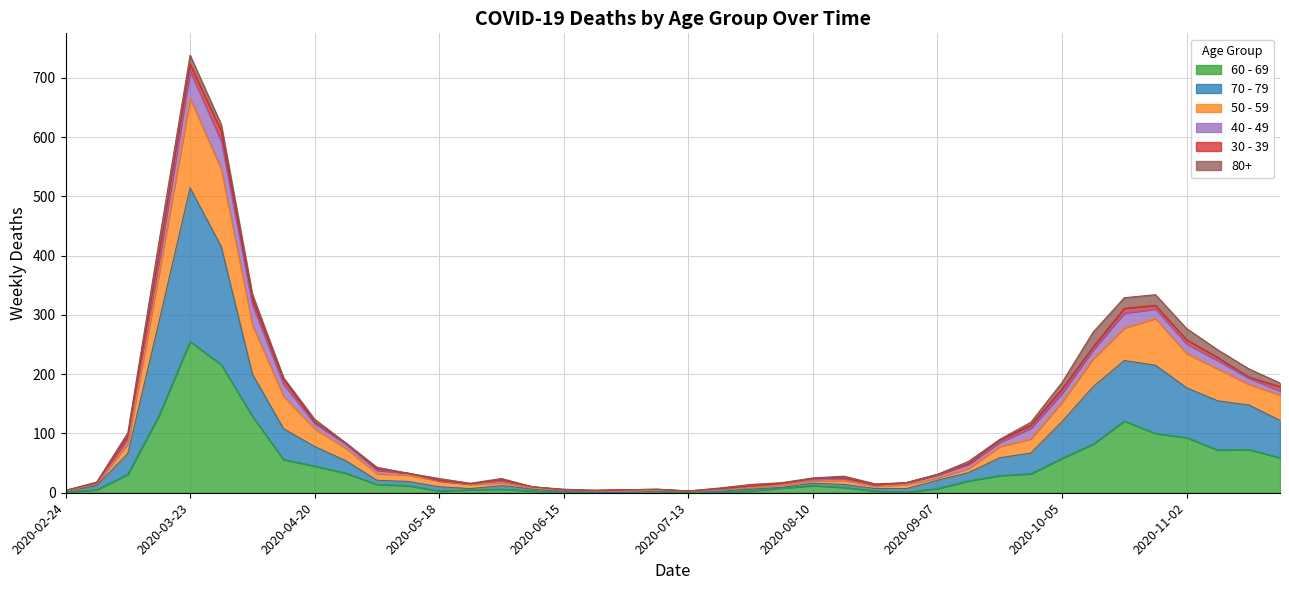

What is the label of the 21st point from the left?

2020-07-13